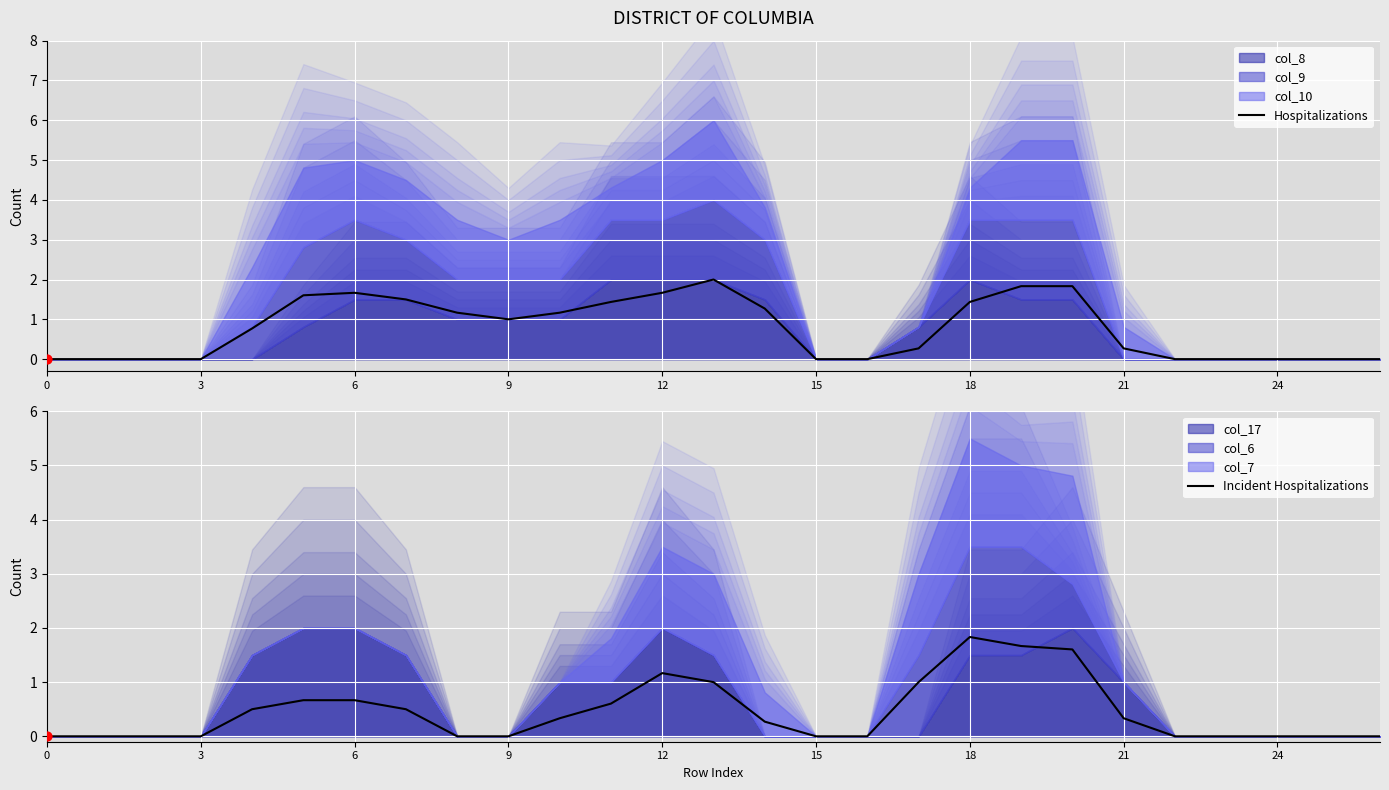

Which series contains the highest Y value?

Hospitalizations